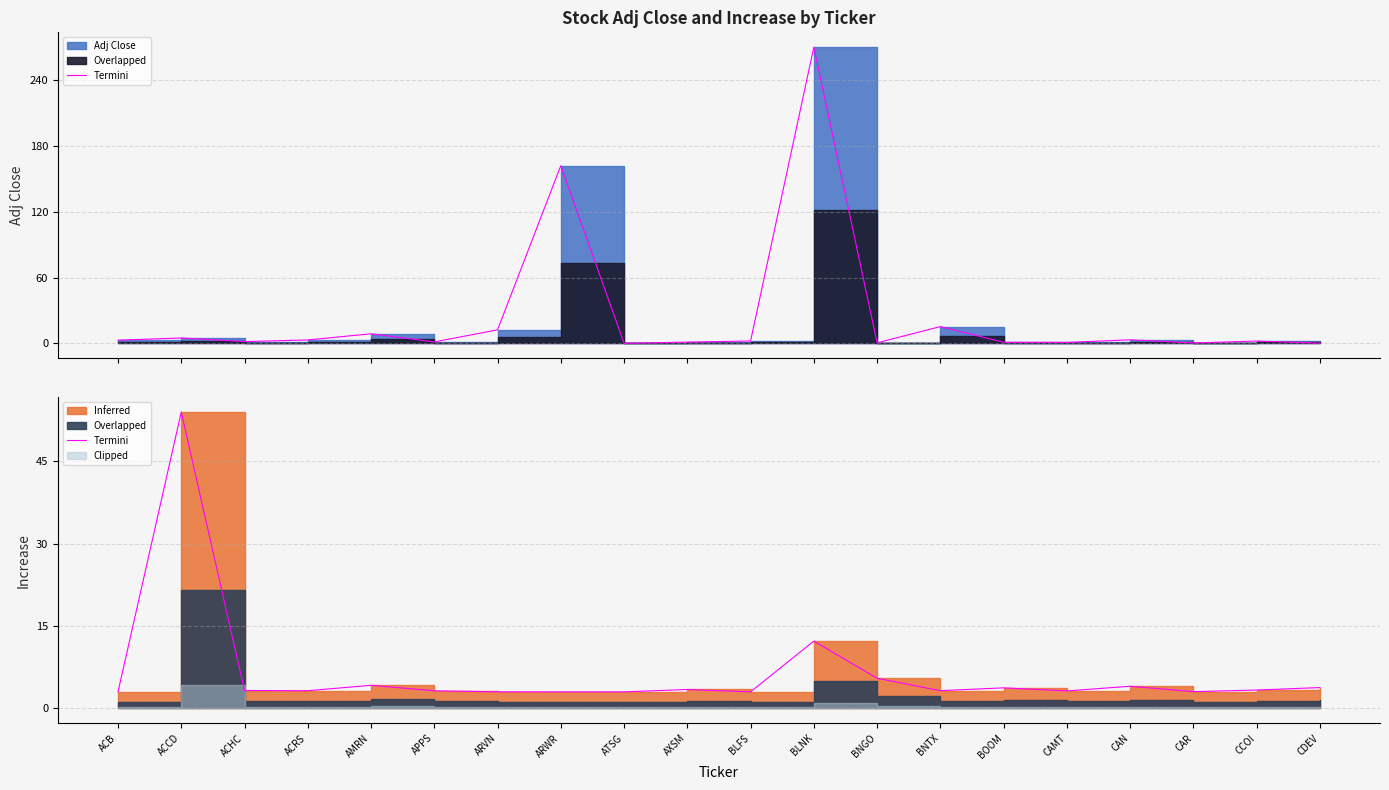

What is the ratio of the value at BNGO to the value at CDEV?

1.4